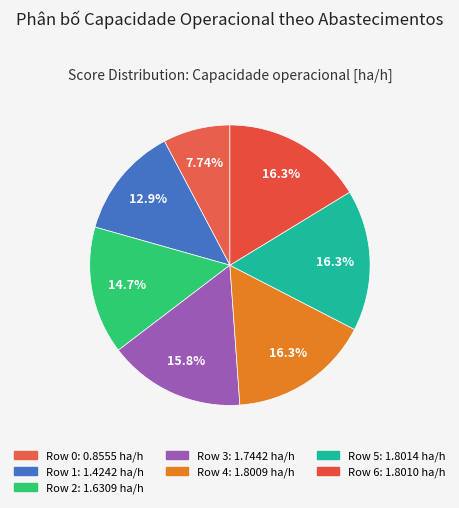

Count the number of slices in the pie.

7